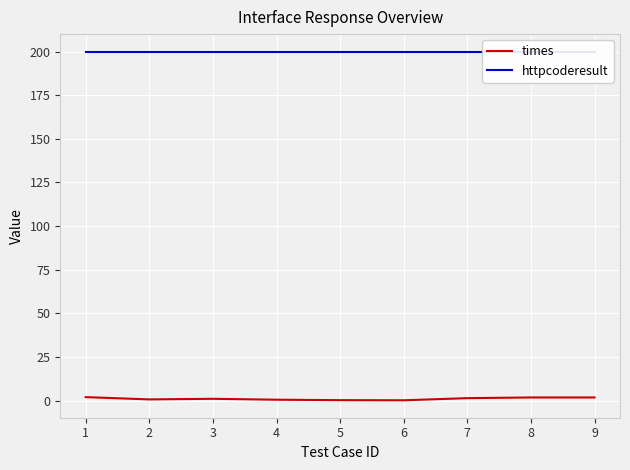

True or false: times and httpcoderesult intersect in this chart.

False